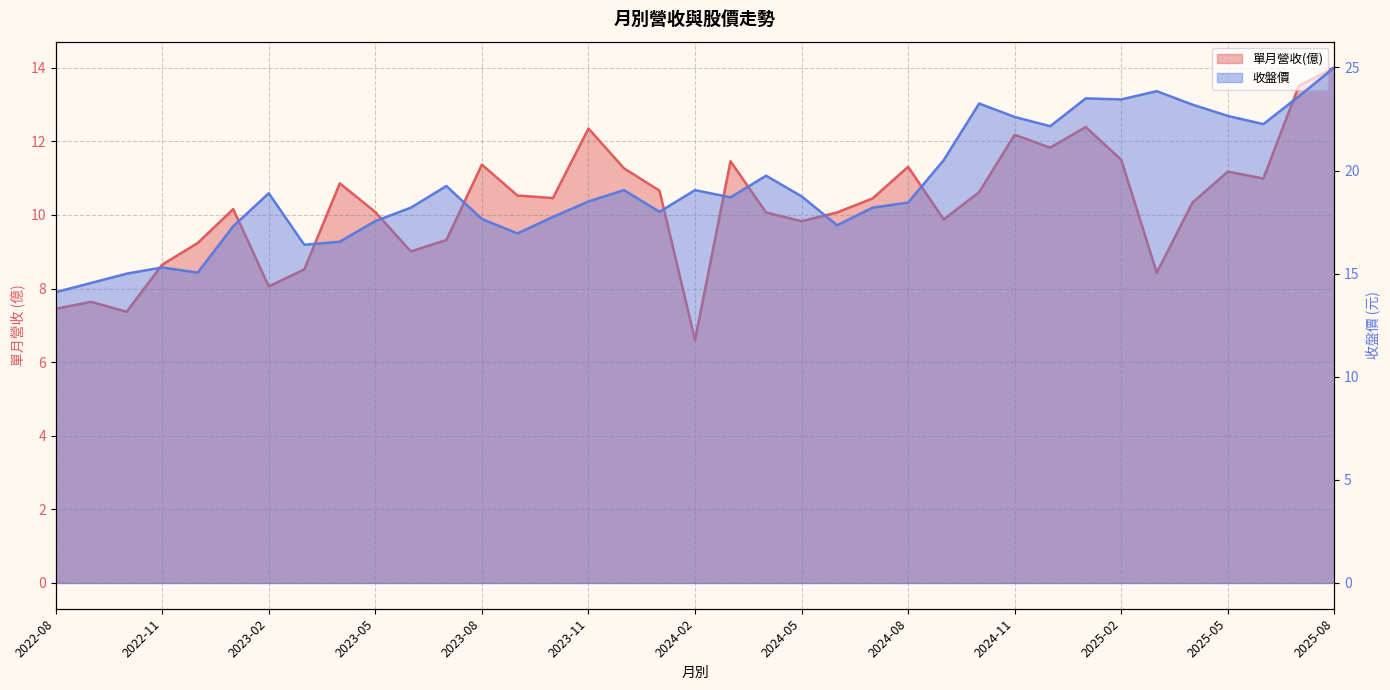

Which series has the largest total across all categories?

收盤價